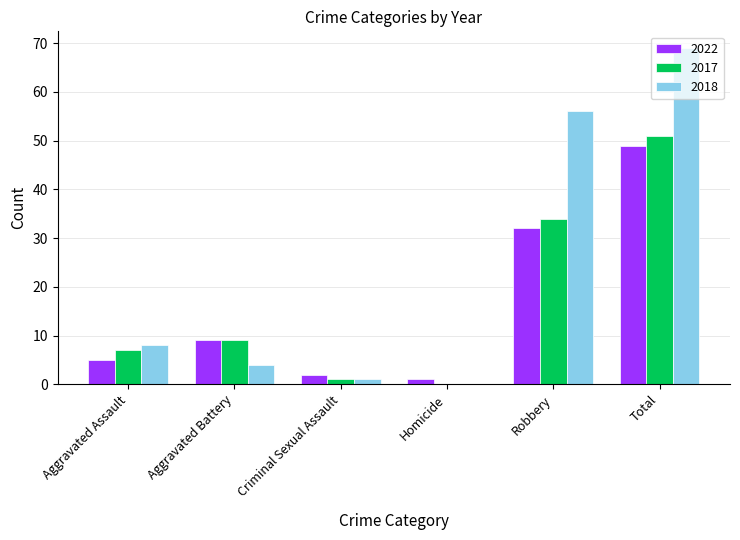

Between Aggravated Battery and Total, which series saw the biggest shift?

2018